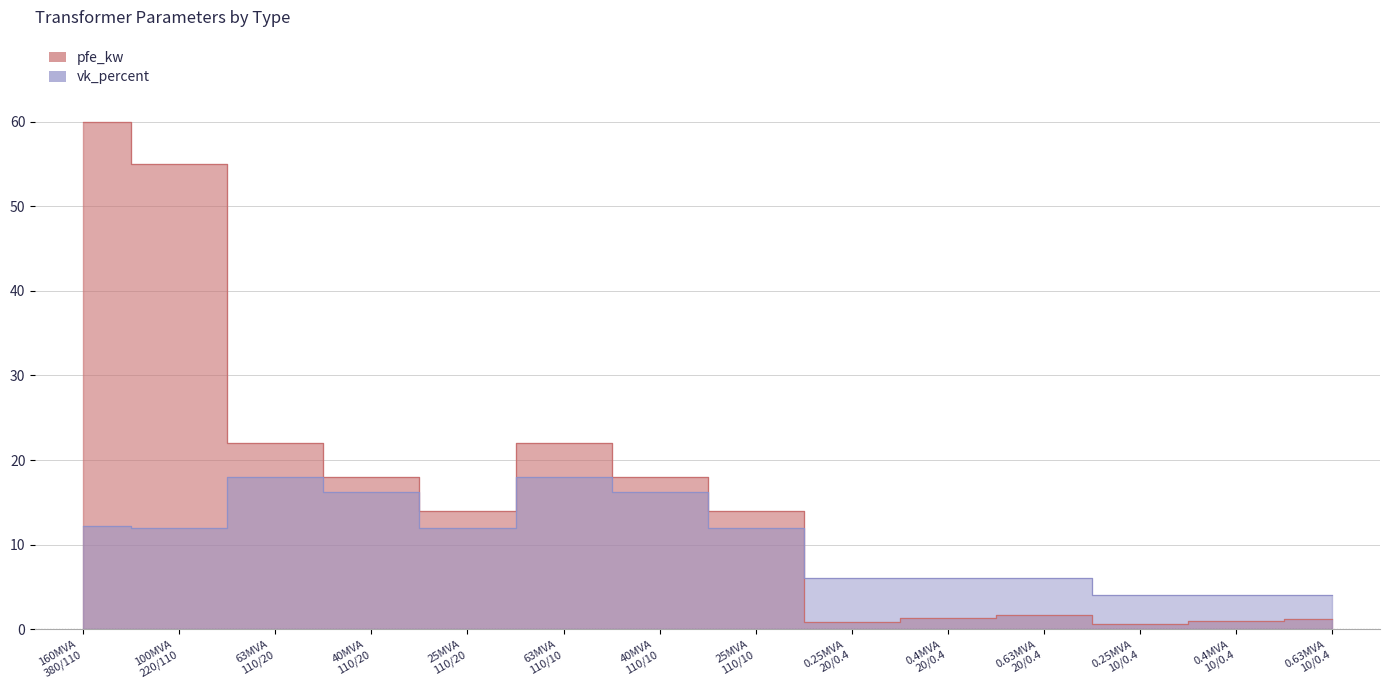

Which series ends up on top after the final intersection of pfe_kw and vk_percent?

vk_percent